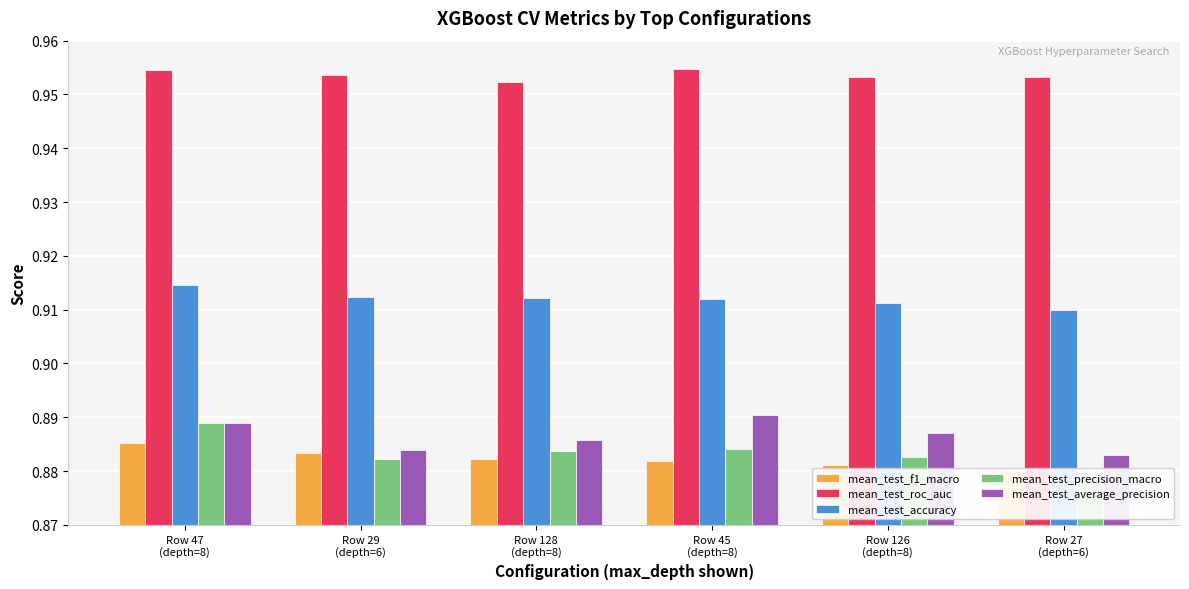

Which series has the widest spread of values?

mean_test_precision_macro